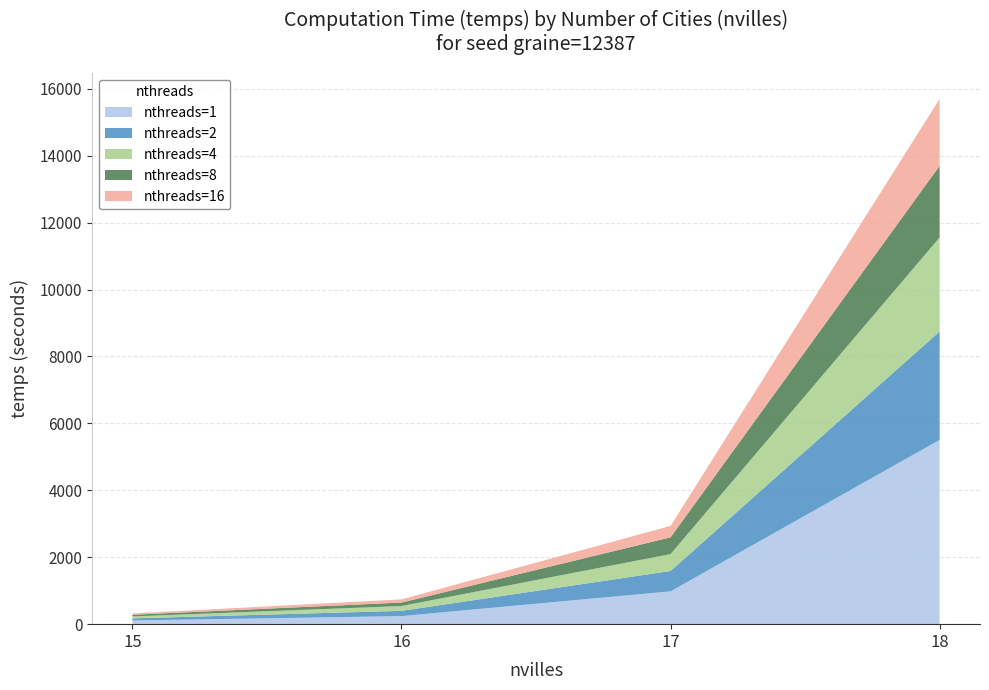

Reading left to right, list all the values displayed in this chart.

nthreads=1: 15=109.3	16=240.7	17=980.7	18=5507.3
nthreads=2: 15=64.3	16=157.3	17=607.9	18=3241.2
nthreads=4: 15=57.7	16=143.5	17=505.3	18=2809.5
nthreads=8: 15=50.3	16=104.2	17=500.9	18=2140.8
nthreads=16: 15=38.4	16=95.2	17=340.8	18=2001.1